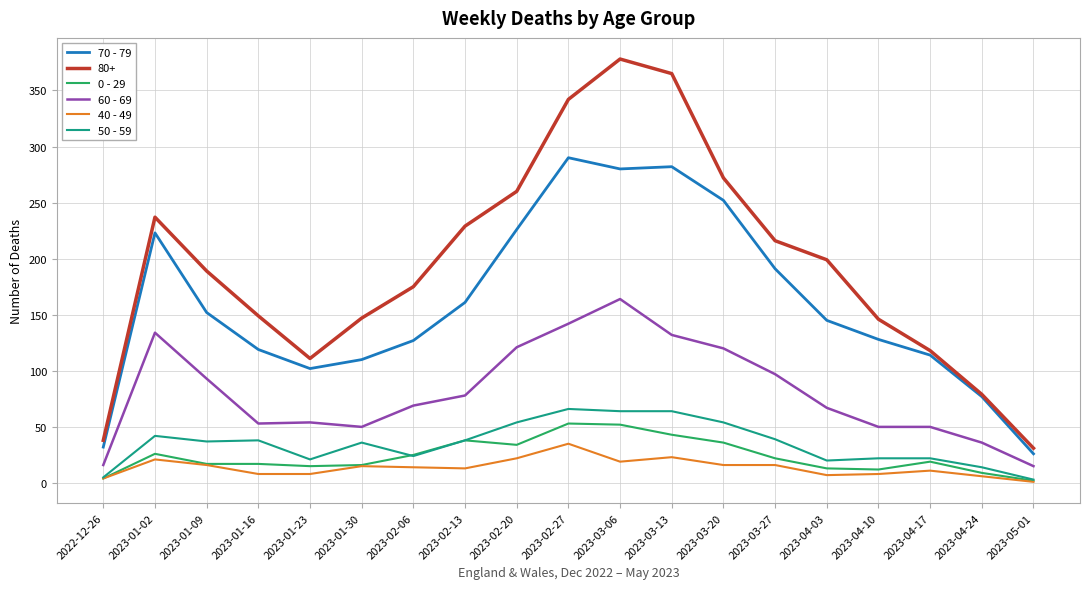

List the series in order of their peak value, lowest first.

40 - 49, 0 - 29, 50 - 59, 60 - 69, 70 - 79, 80+